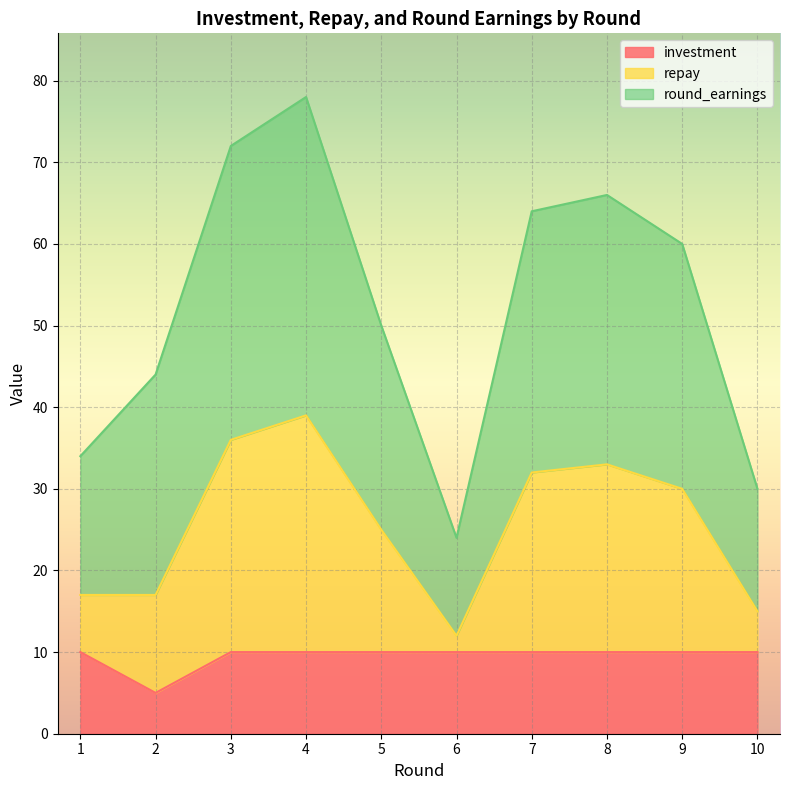

At which label is investment closest to 7?

2